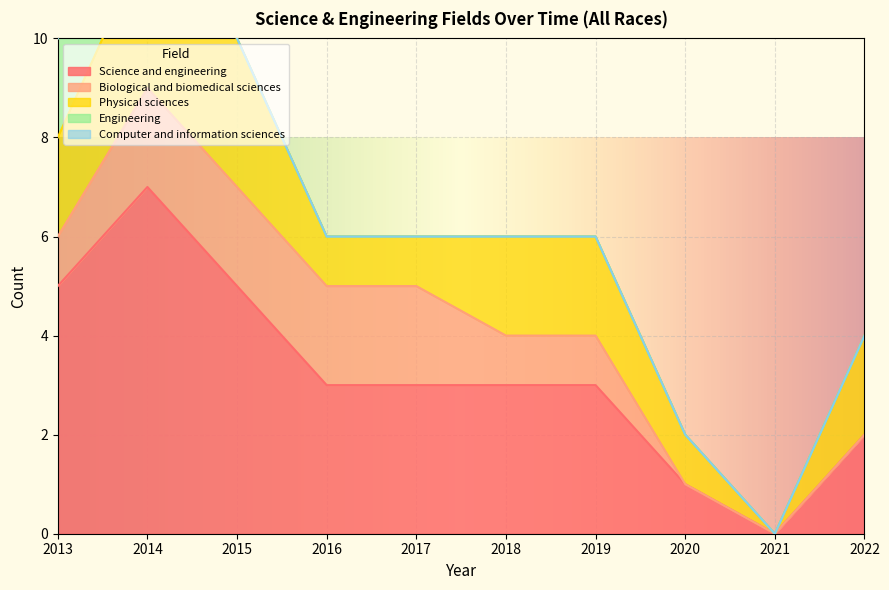

True or false: Science and engineering and Computer and information sciences intersect in this chart.

False